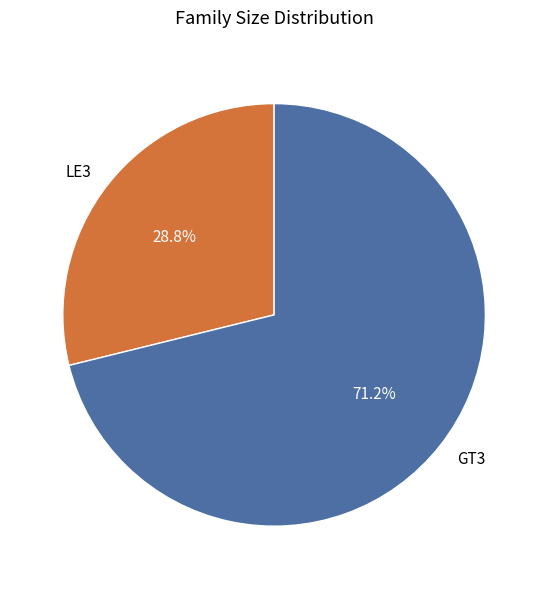

To the nearest percent, what is the difference between the largest and smallest slice percentages?

42%